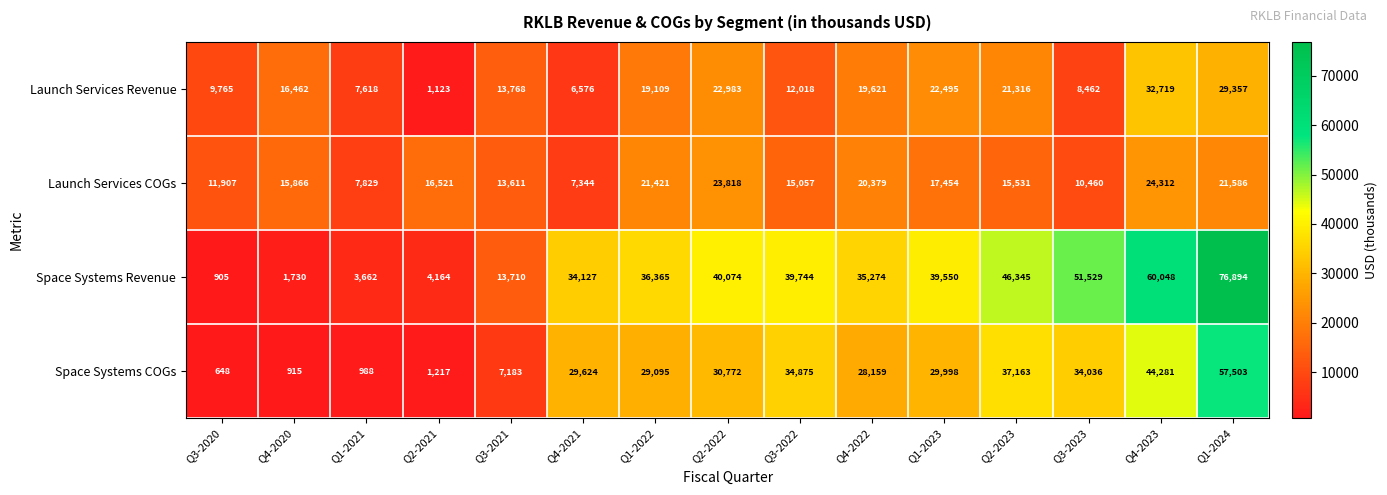

True or false: Space Systems Revenue has a value of 3662 at Q1-2021.

True